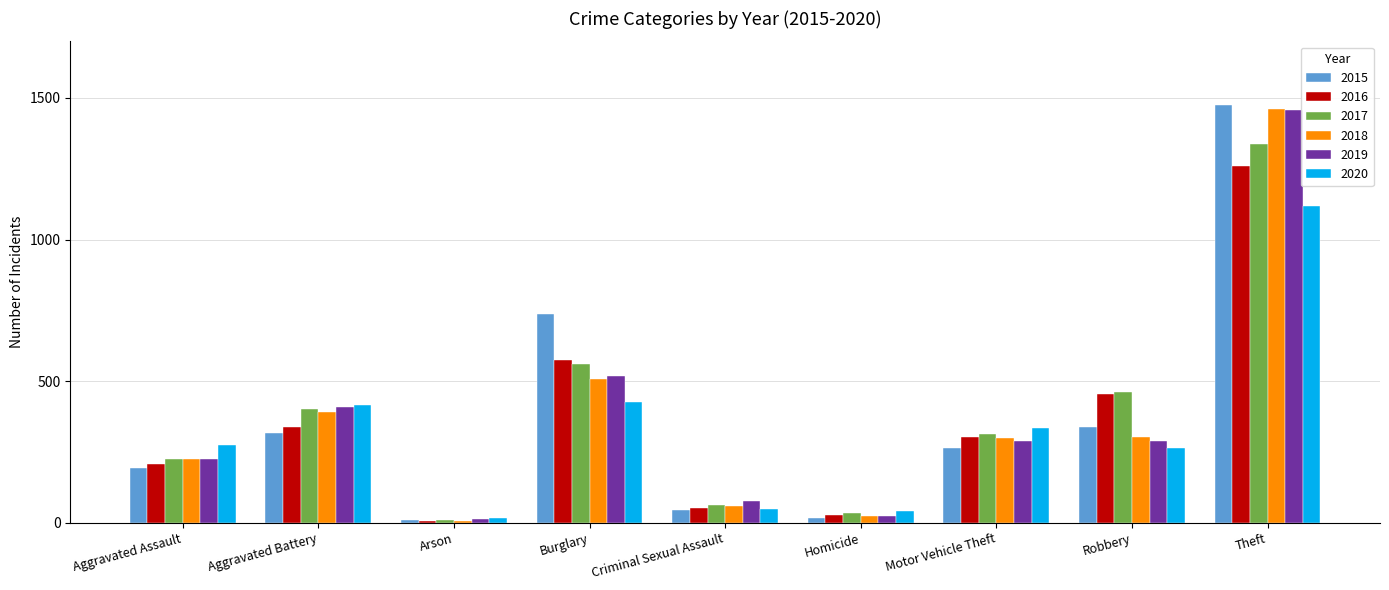

What is the value of the 2020 bar at the 5th from the left?

48